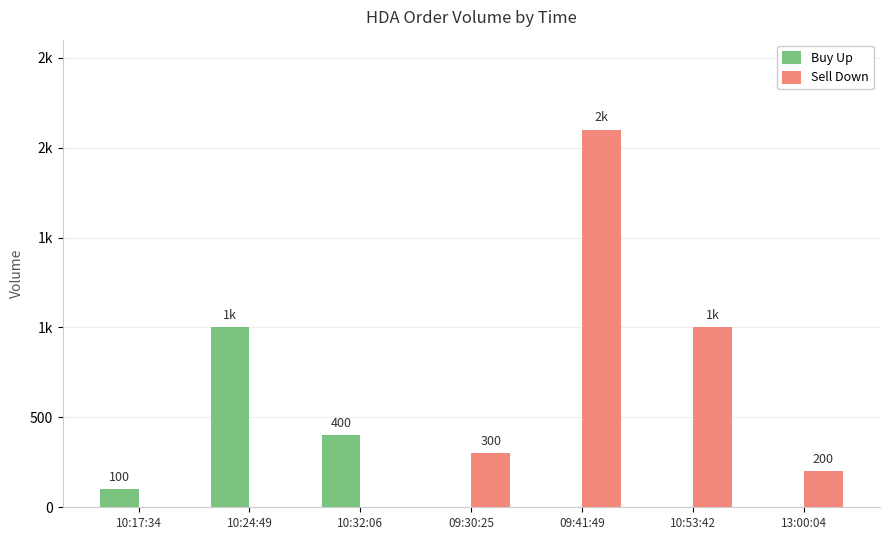

Does the chart contain stacked bars?

No